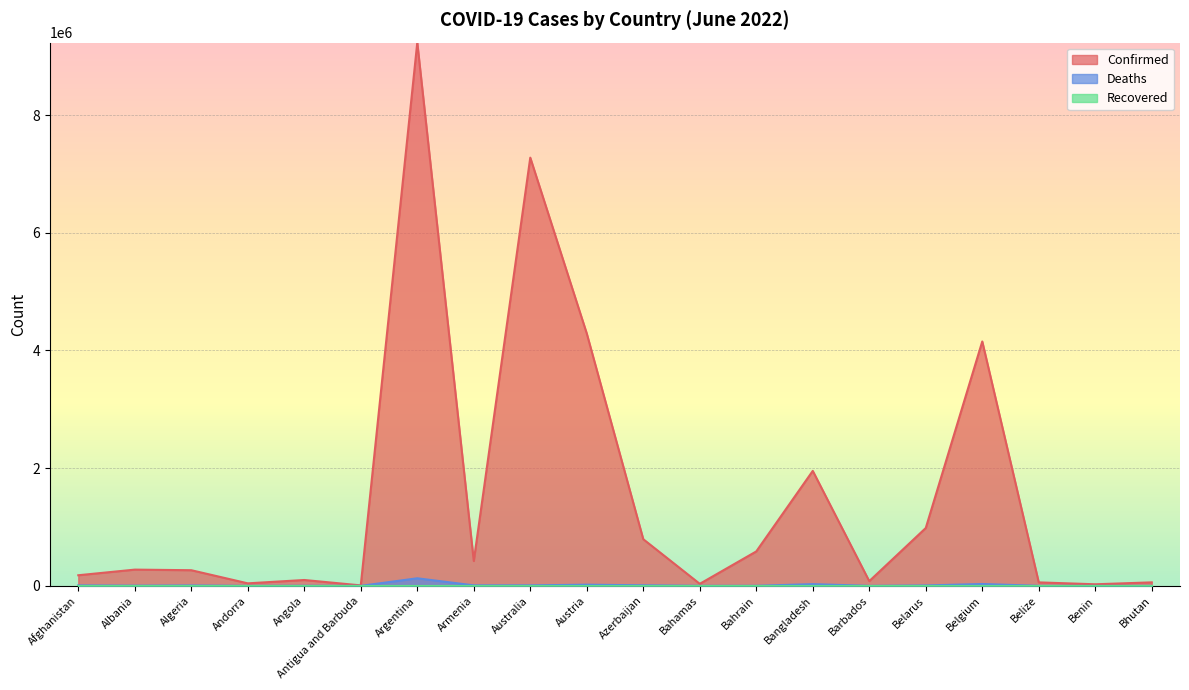

True or false: Confirmed and Deaths intersect in this chart.

False